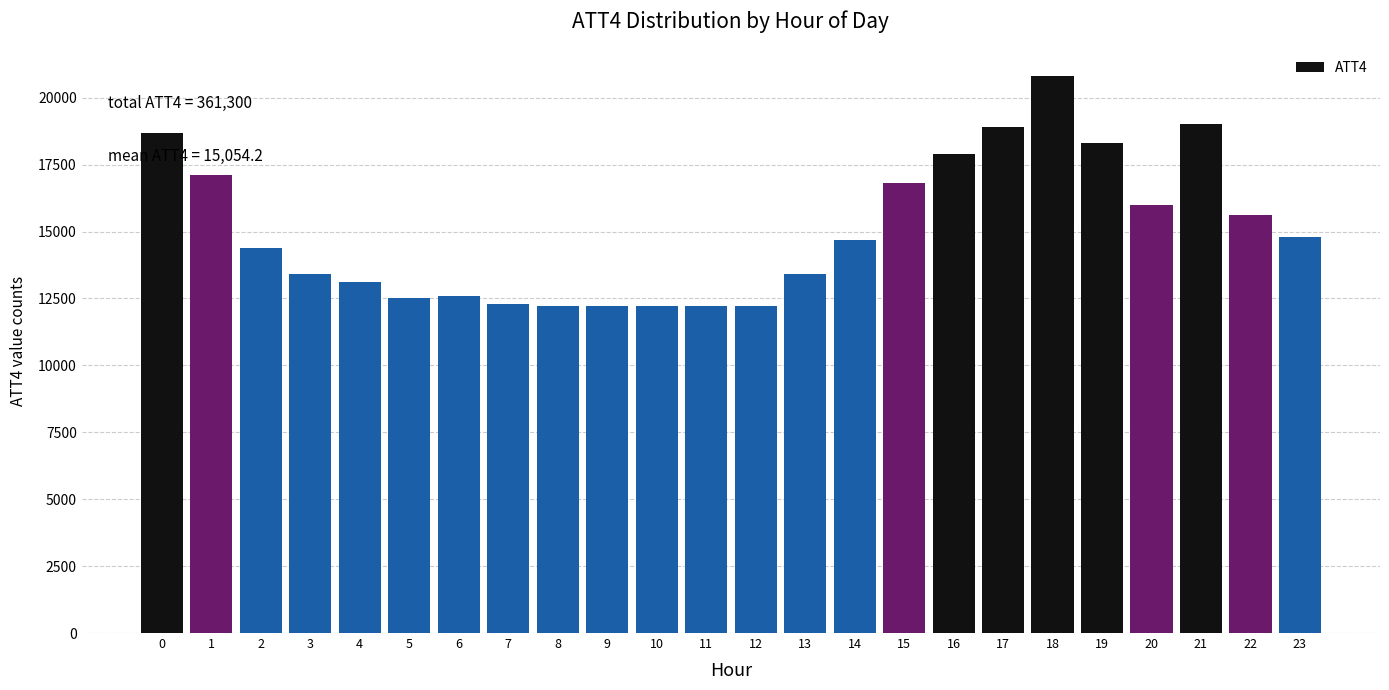

Reading right to left, extract all data points from this chart.

23=14800	22=15600	21=19000	20=16000	19=18300	18=20800	17=18900	16=17900	15=16800	14=14700	13=13400	12=12200	11=12200	10=12200	9=12200	8=12200	7=12300	6=12600	5=12500	4=13100	3=13400	2=14400	1=17100	0=18700